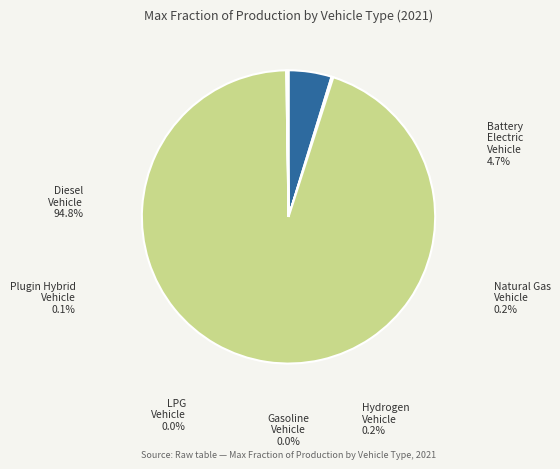

To the nearest percent, what is the average slice percentage?

14%